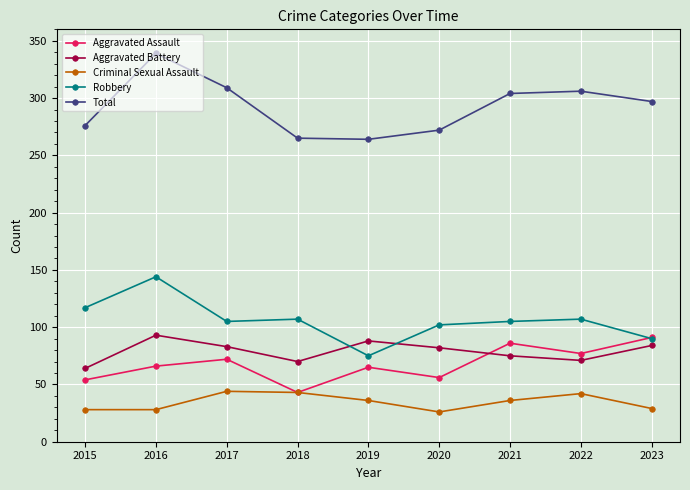

What is the difference between the highest and lowest values at 2018?

222